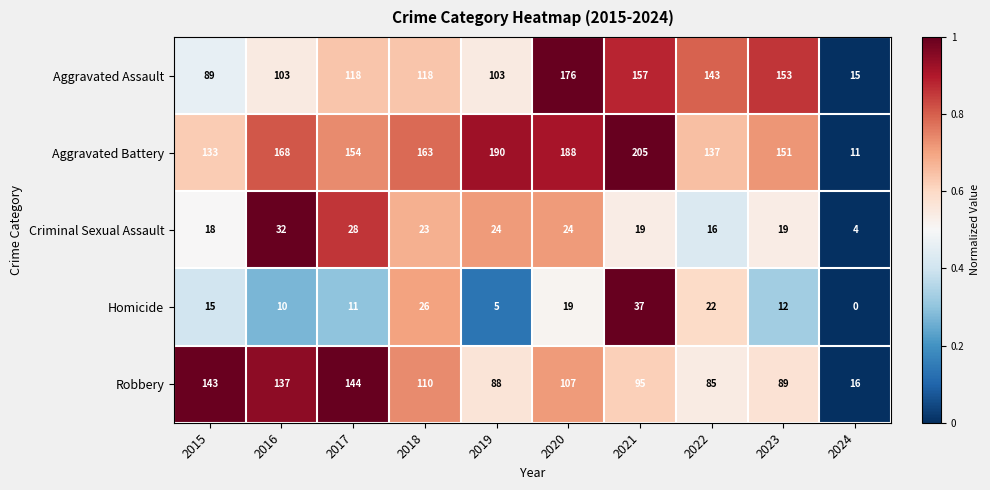

What is the sum of the Criminal Sexual Assault values at 2016 and 2024?

36